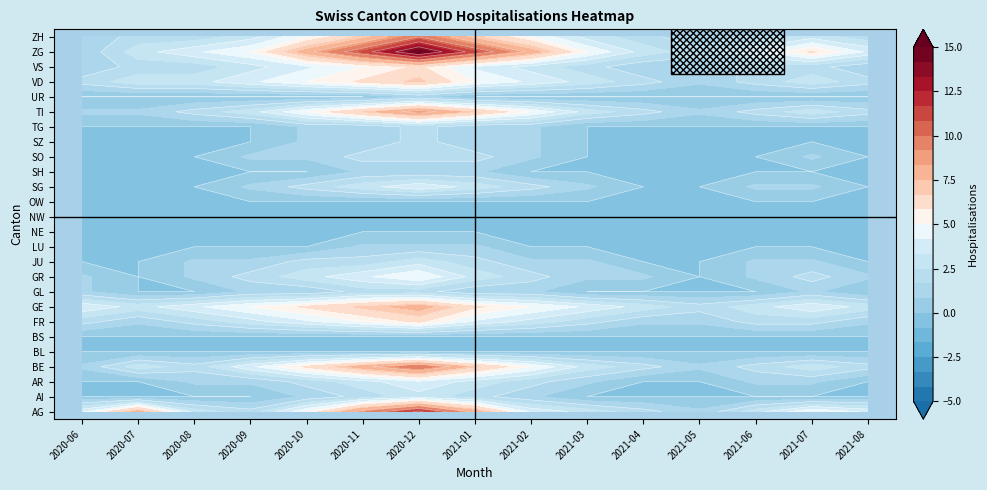

True or false: AR has a value of 2 at 2.

False